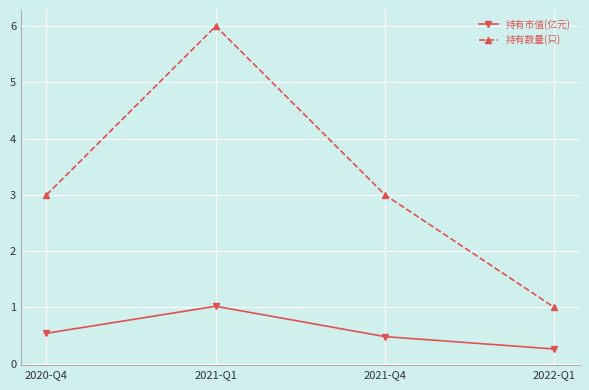

Rank the series by their average value, from highest to lowest.

持有数量(只), 持有市值(亿元)